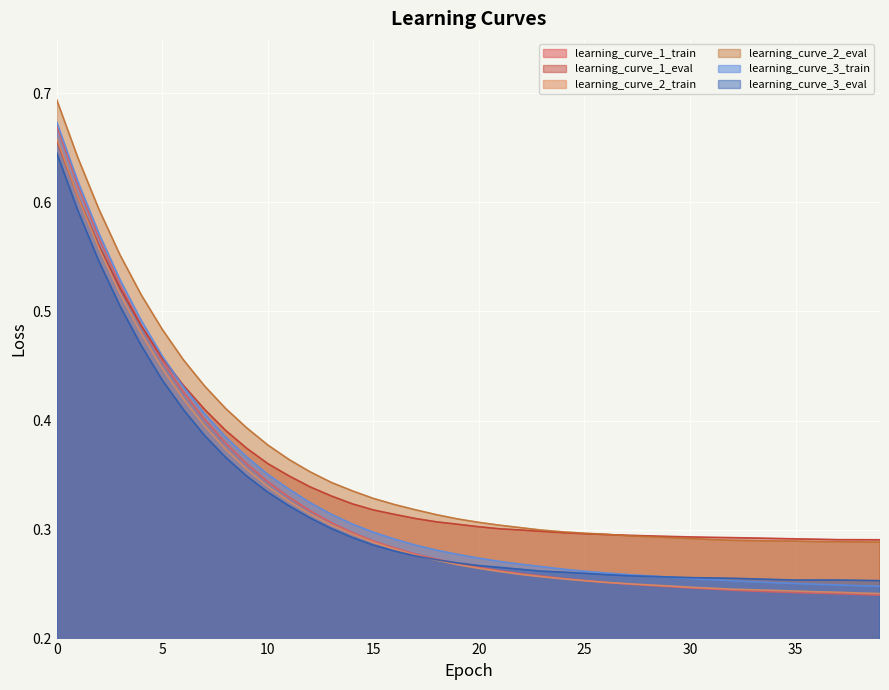

What is the minimum value for learning_curve_2_eval?

0.3